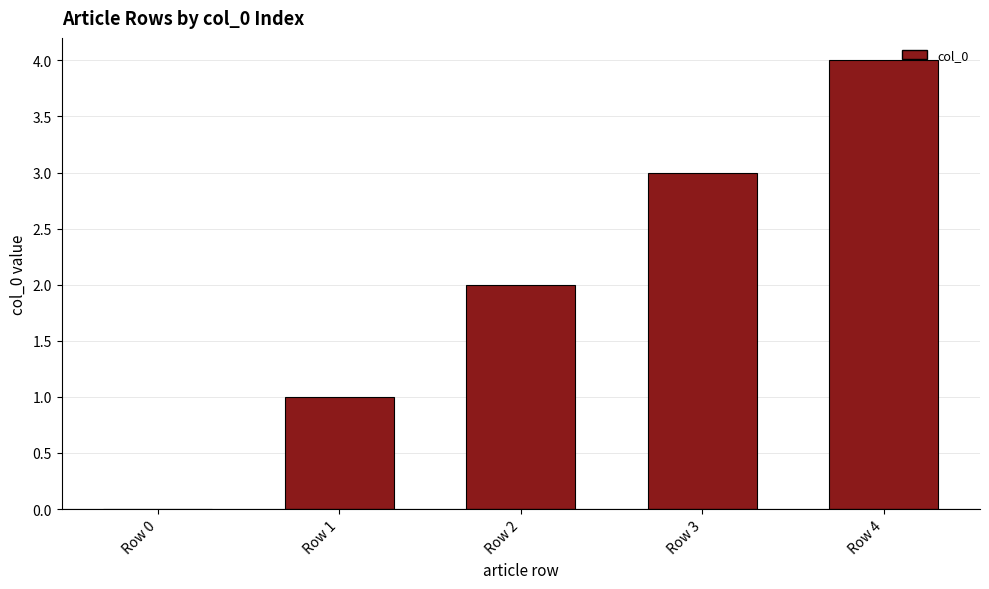

Is it true that the value at Row 1 is 1?

True